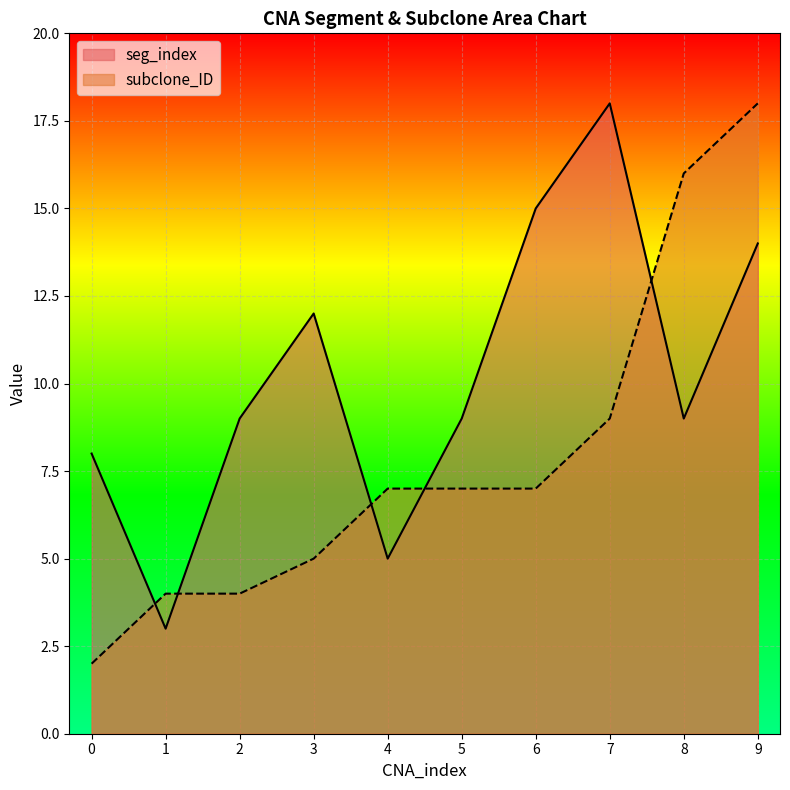

How many data points in seg_index are above 9?

4